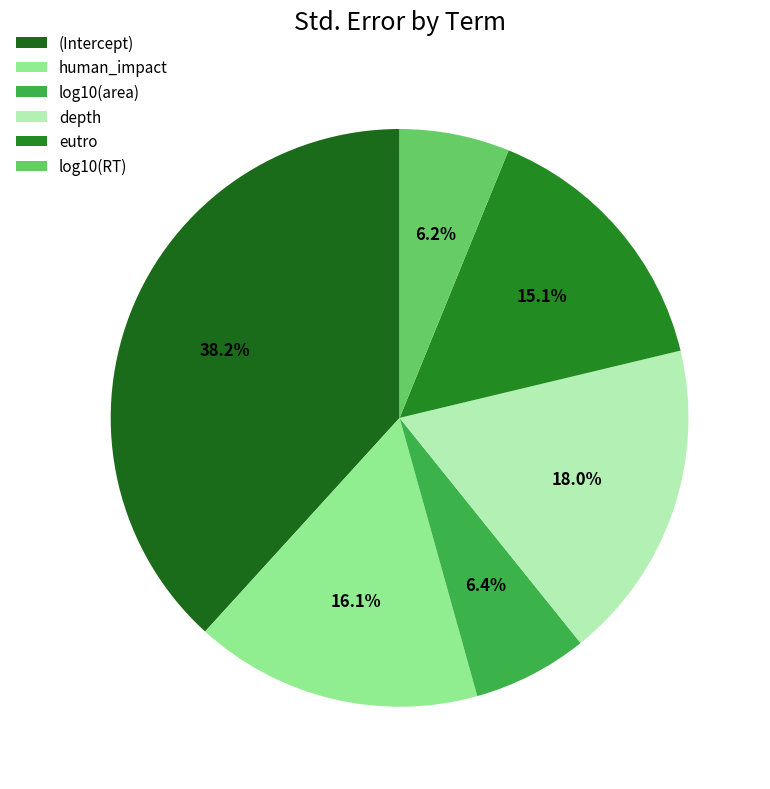

How many segments does this pie chart have?

6